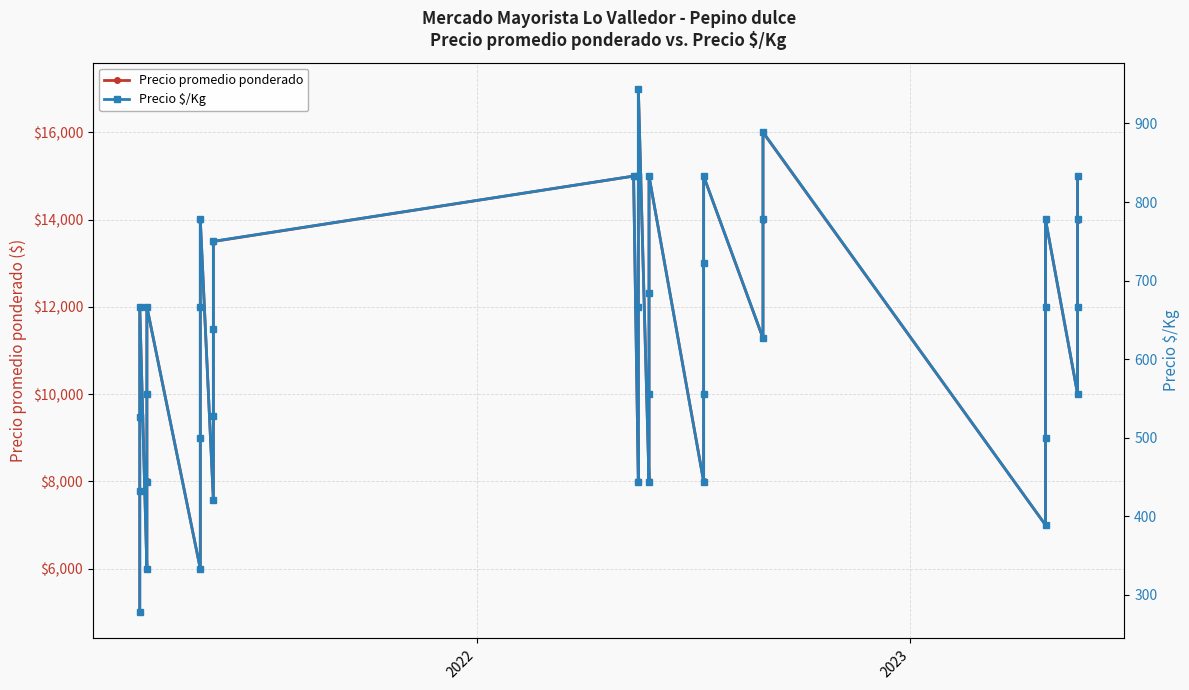

Is it true that Precio $/Kg equals 370 at 11?

False